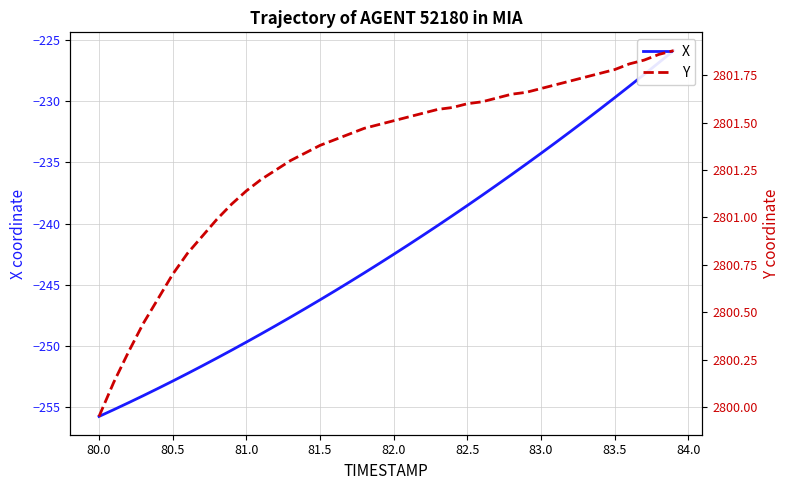

At how many categories does at least one series exceed 1318?

40